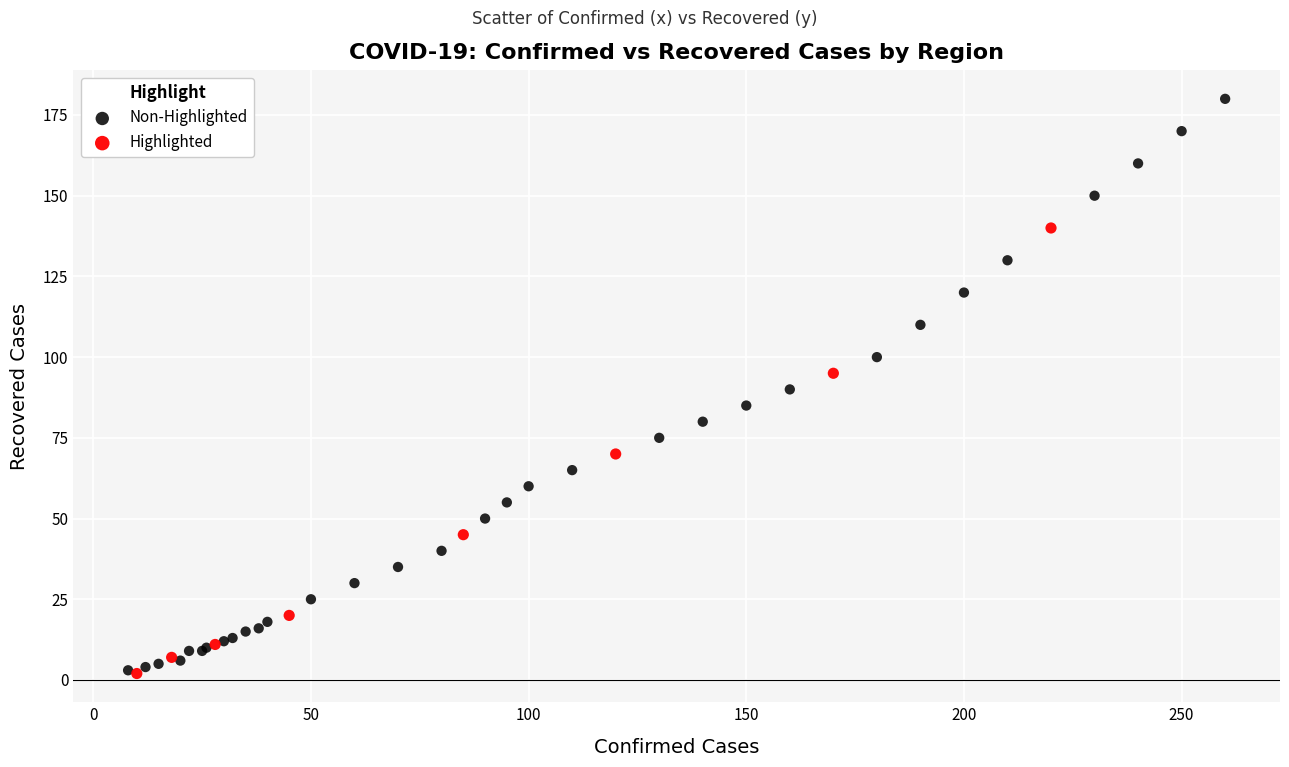

Which series reaches the maximum Y coordinate?

Non-Highlighted